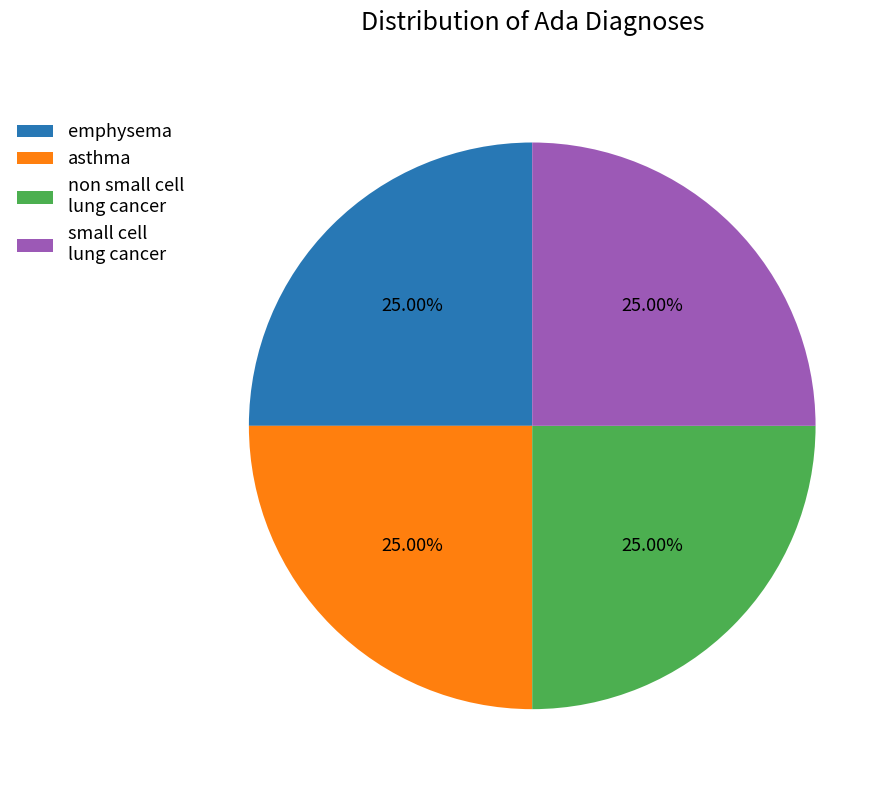

To the nearest percent, what is the difference between the largest and smallest slice percentages?

0%